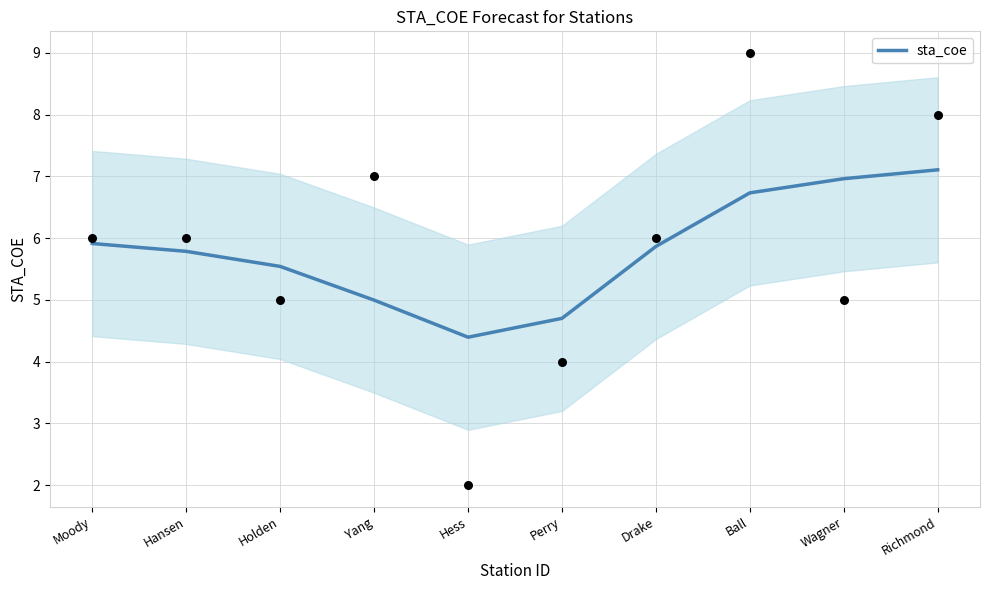

What is the change in value from Moody to Wagner?

+1.1